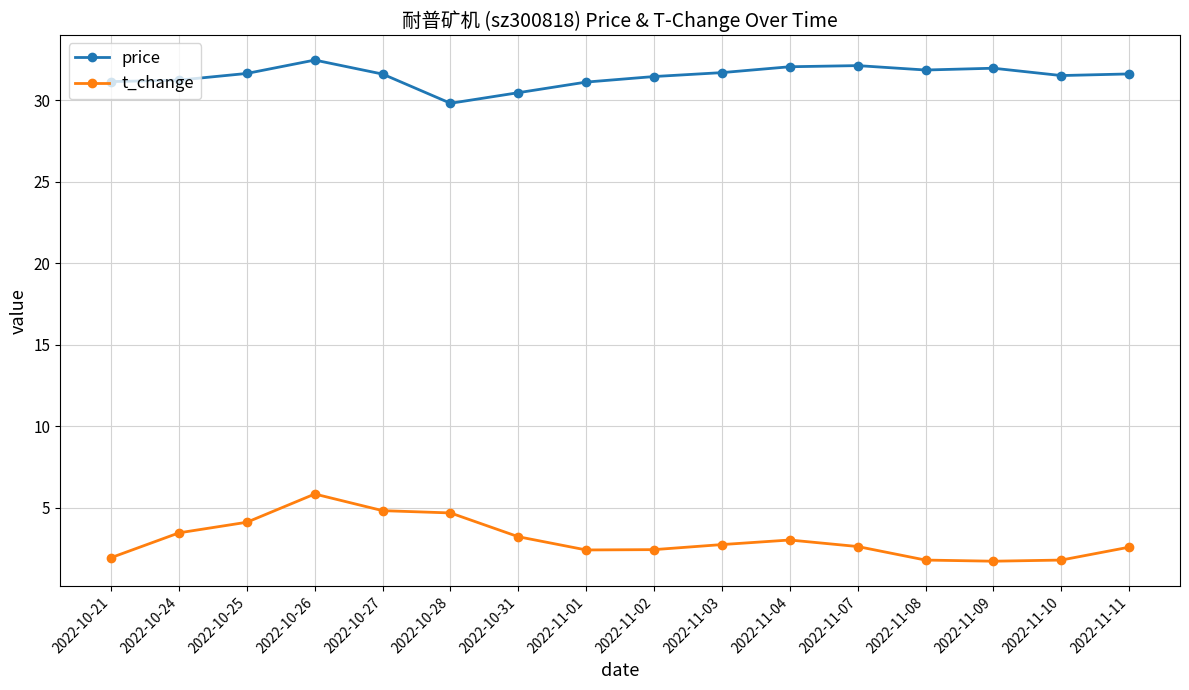

True or false: price and t_change intersect in this chart.

False